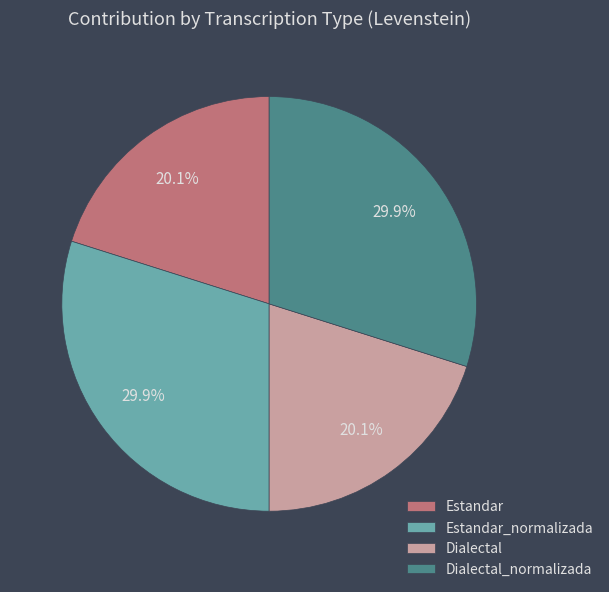

How many slices are in this pie chart?

4